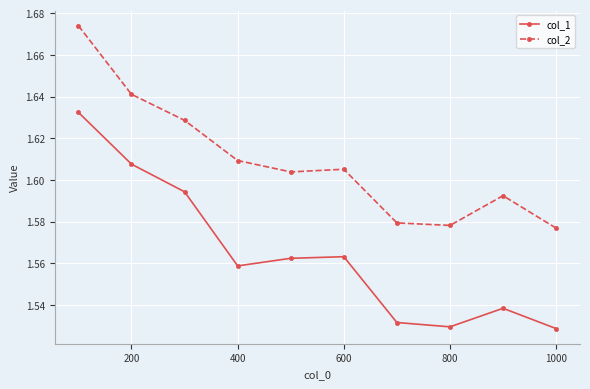

Which series has the widest spread of values?

col_1